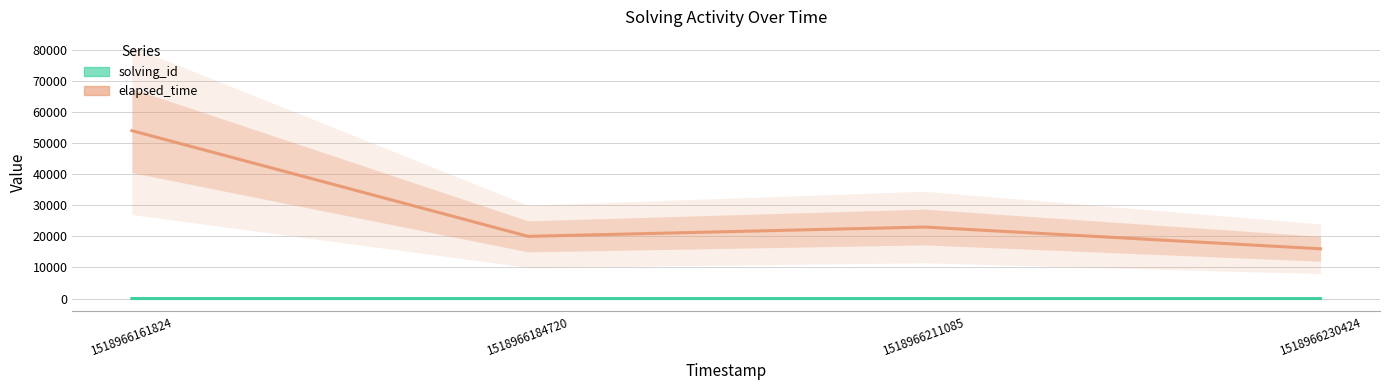

True or false: solving_id has more than 0 interior local peaks.

False